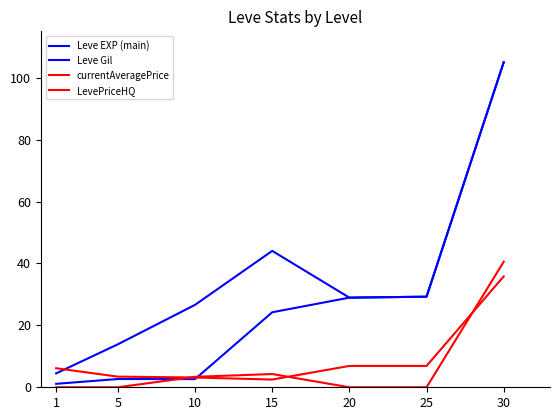

How many lines are shown in the chart?

4